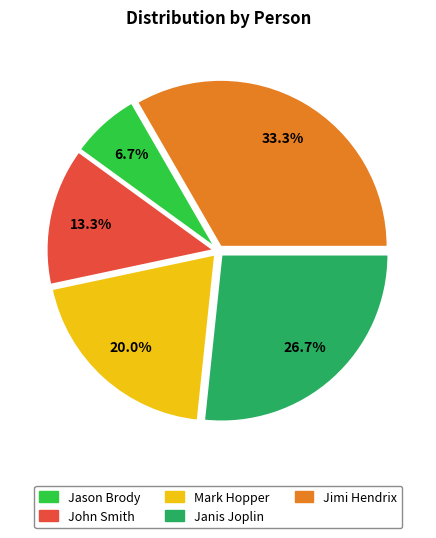

Approximately how many times larger is the value at Jimi Hendrix compared to John Smith?

2.5